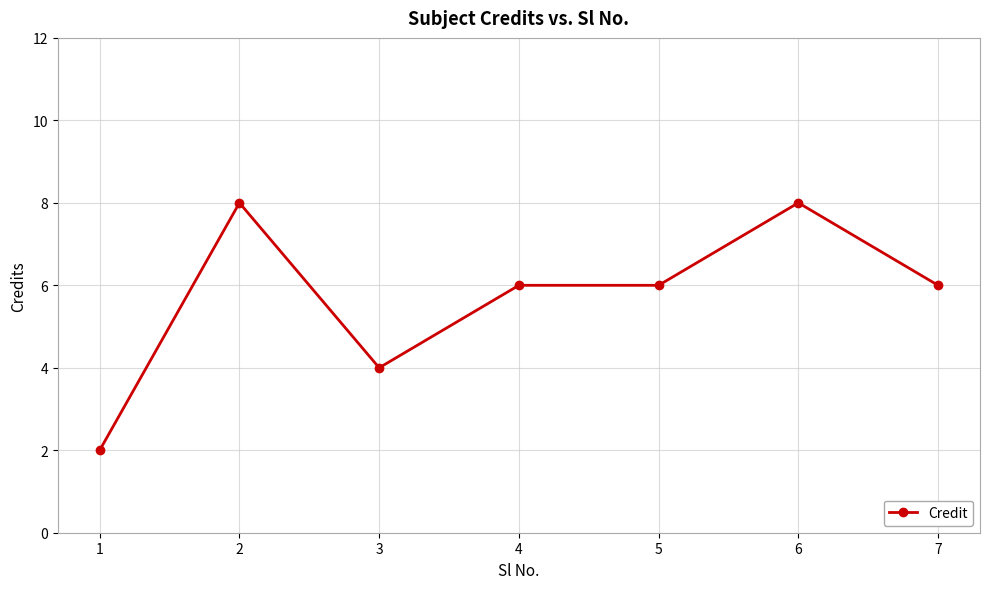

At which category does the data reach its first local peak?

2